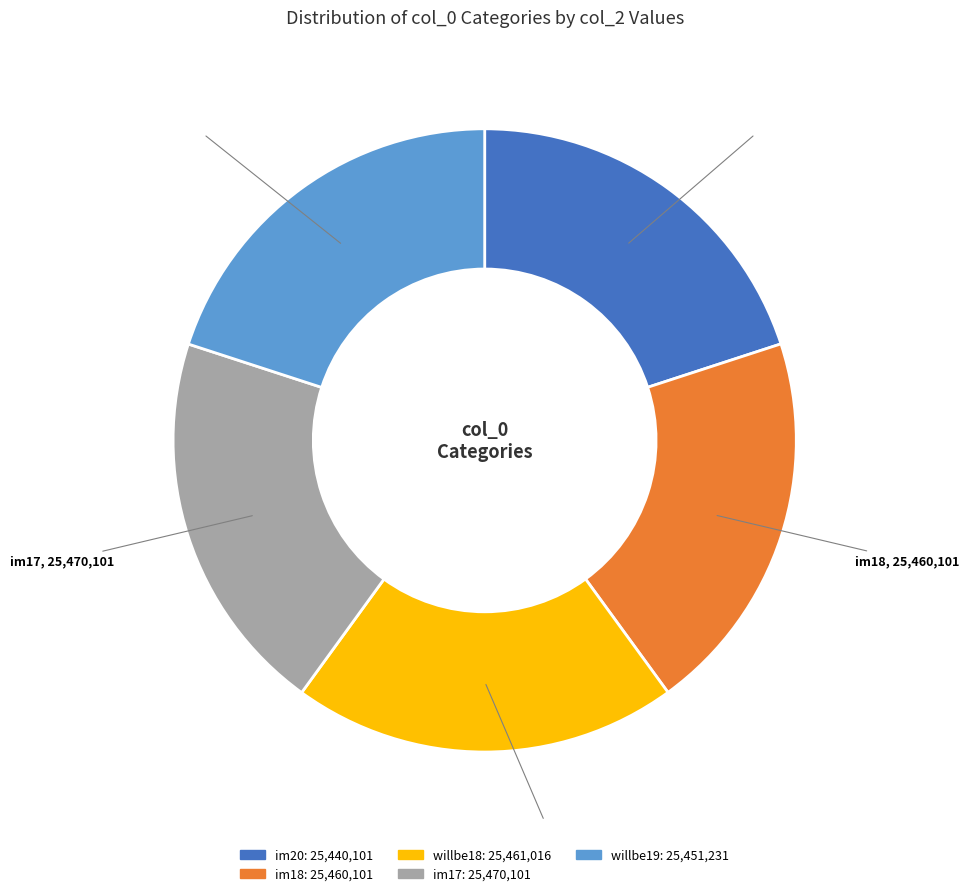

What is the ratio of the value at willbe19 to the value at im20?

1.0